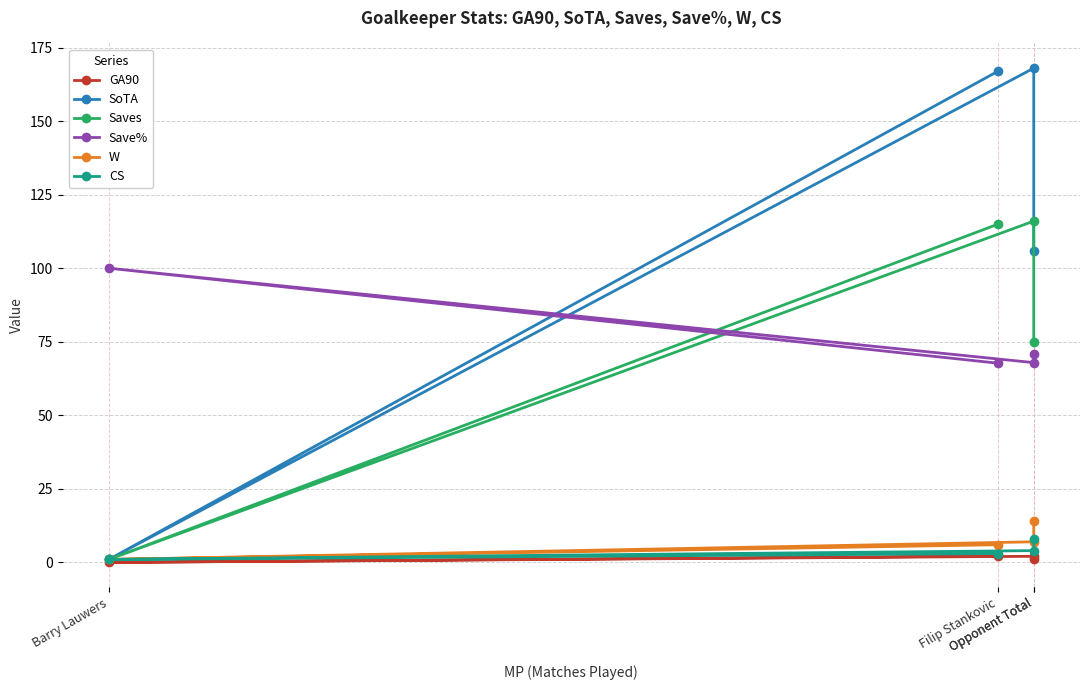

Reading left to right, extract all data points from this chart.

GA90: Filip Stankovic=2.1	Barry Lauwers=0.0	Opponent Total=2.1	Opponent Total=1.1
SoTA: Filip Stankovic=167.0	Barry Lauwers=1.0	Opponent Total=168.0	Opponent Total=106.0
Saves: Filip Stankovic=115.0	Barry Lauwers=1.0	Opponent Total=116.0	Opponent Total=75.0
Save%: Filip Stankovic=67.7	Barry Lauwers=100.0	Opponent Total=67.9	Opponent Total=70.8
W: Filip Stankovic=6.0	Barry Lauwers=1.0	Opponent Total=7.0	Opponent Total=14.0
CS: Filip Stankovic=3.0	Barry Lauwers=1.0	Opponent Total=4.0	Opponent Total=8.0